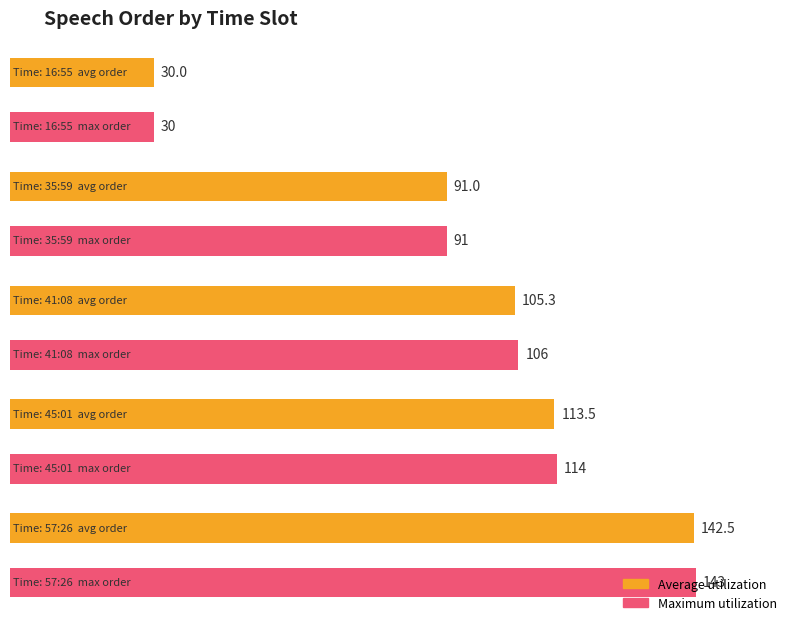

List the series in order of their peak value, lowest first.

Average utilization, Maximum utilization